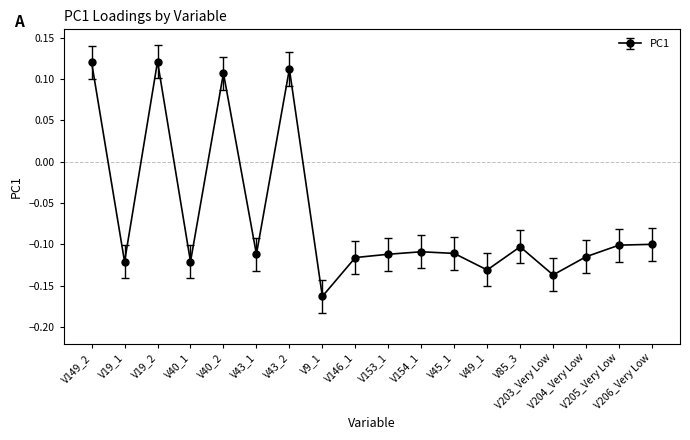

What is the difference between the second highest and second lowest values?

0.3